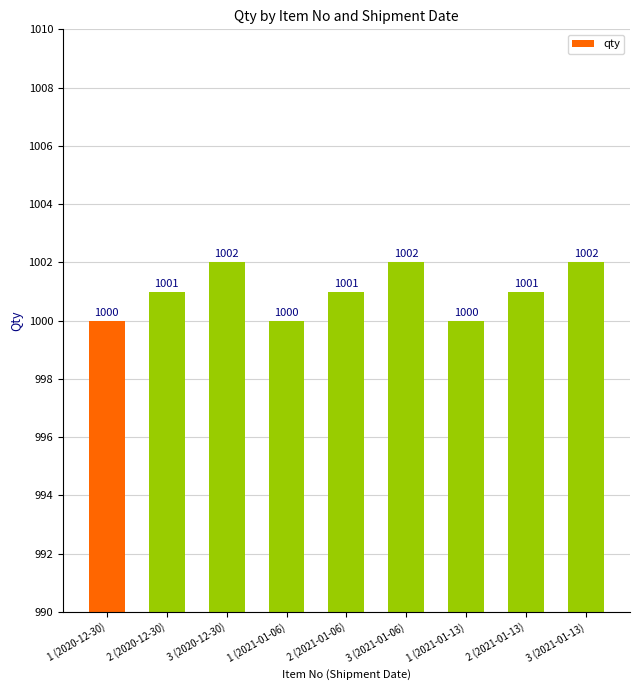

How many series are shown in this chart?

1